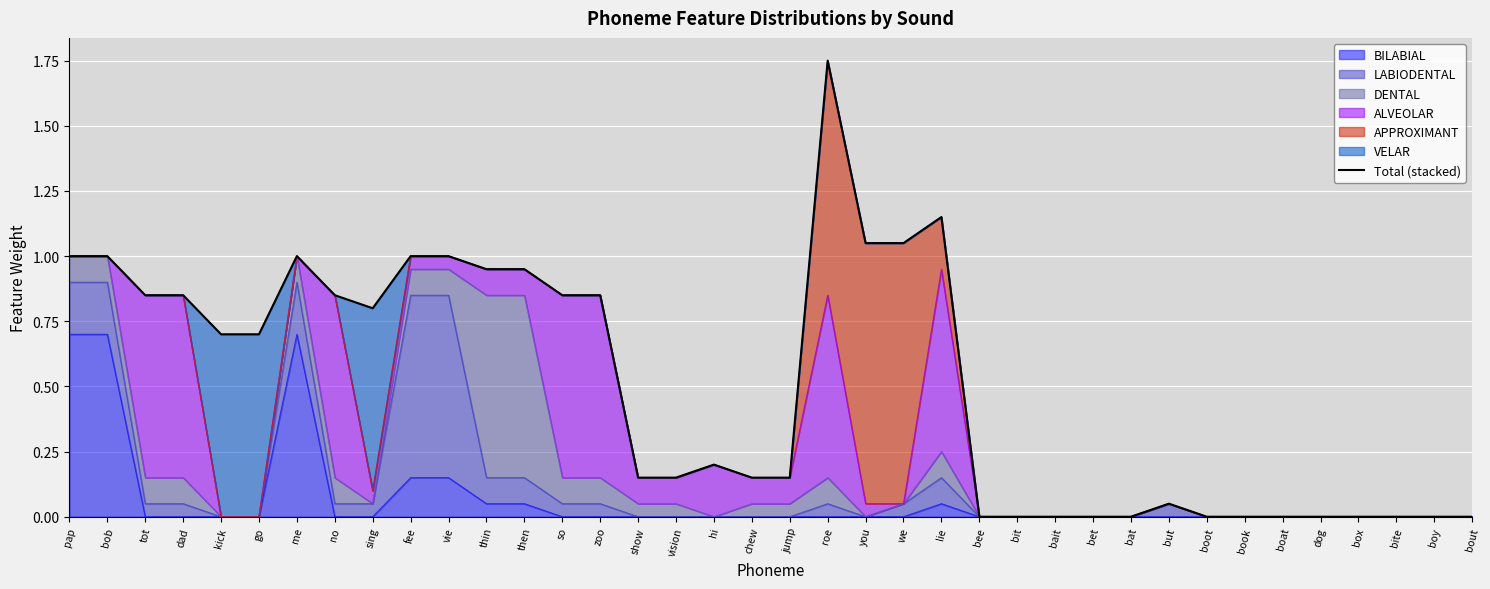

Read the value at lie.

1.1